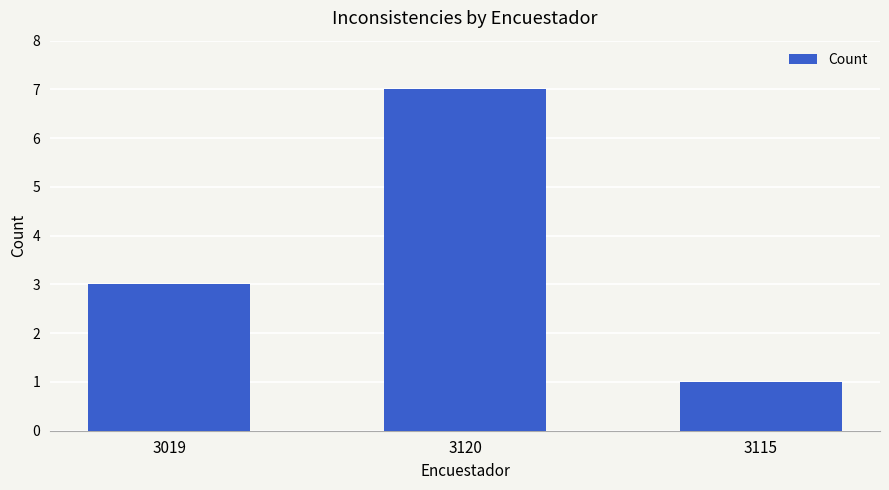

Which category has the lowest value across all series?

3115